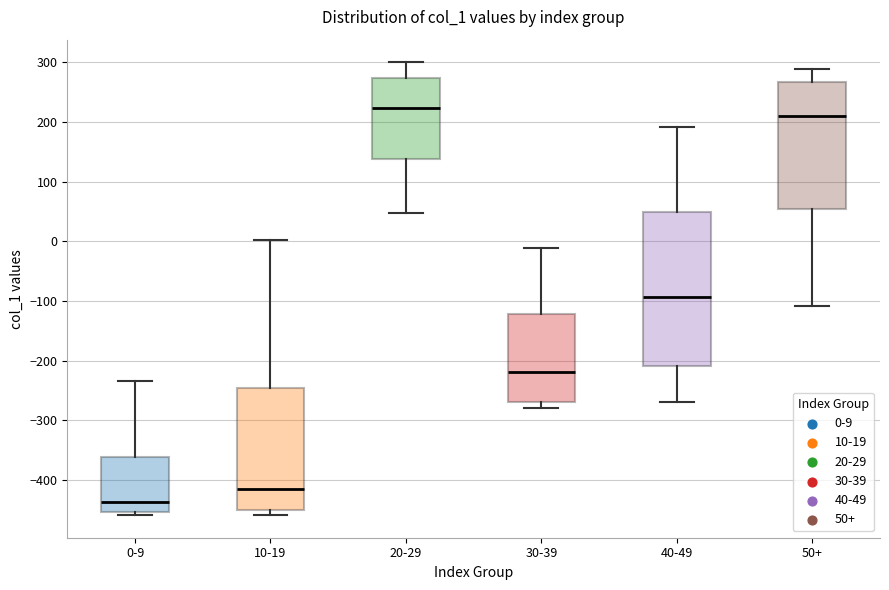

Where is the lower edge of the box for 0-9 on the y-axis? The values are not printed on the chart, so give them approximately, as read against the axis.

-450